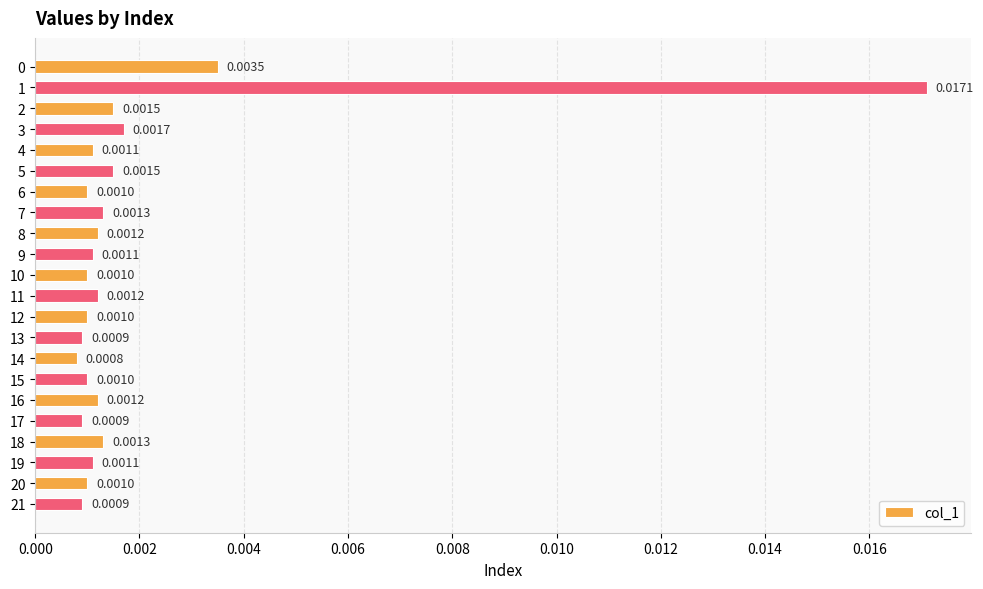

Between 13 and 7, which is larger?

7